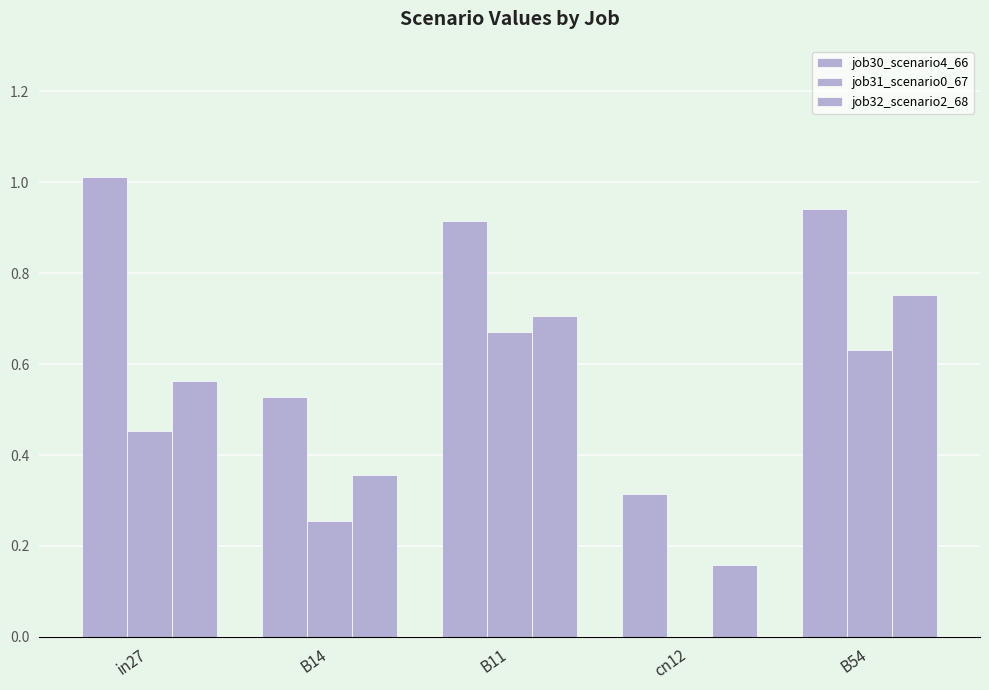

How many data points does each series have?

5